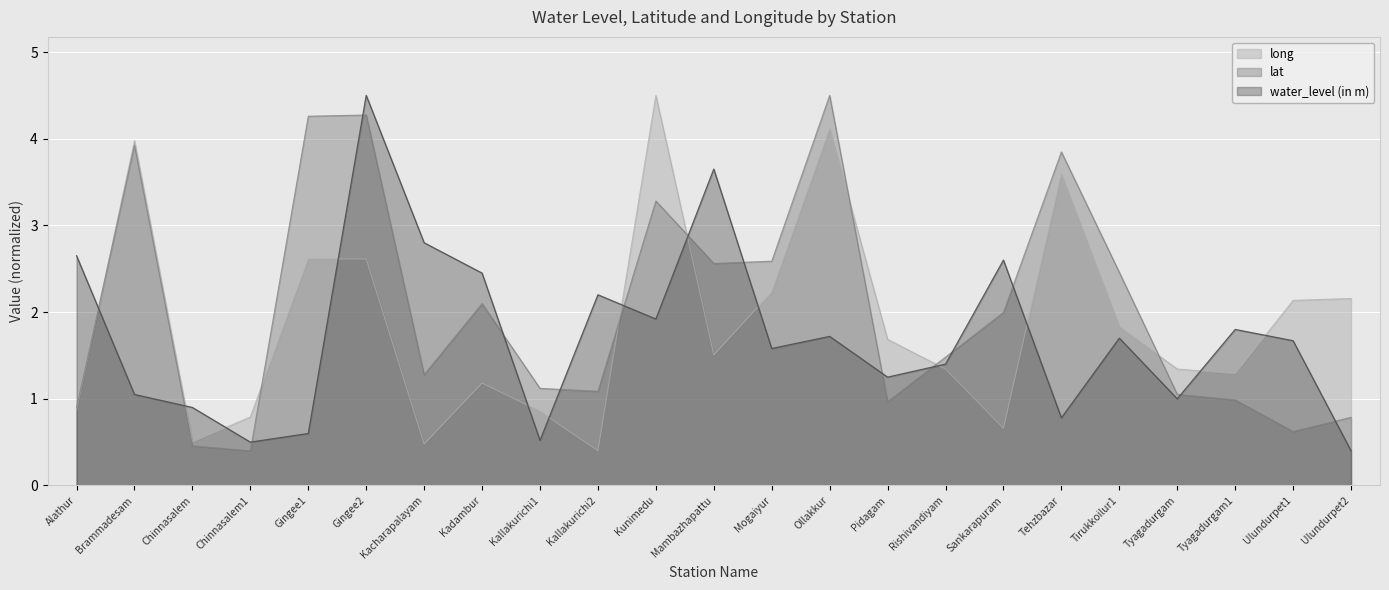

The value of water_level (in m) at Kacharapalayam is 2.8. True or false?

True